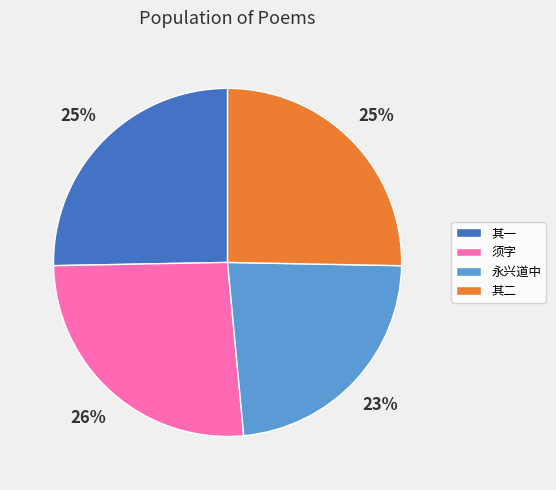

Approximately how many times larger is the value at 须字 compared to 其一?

1.0